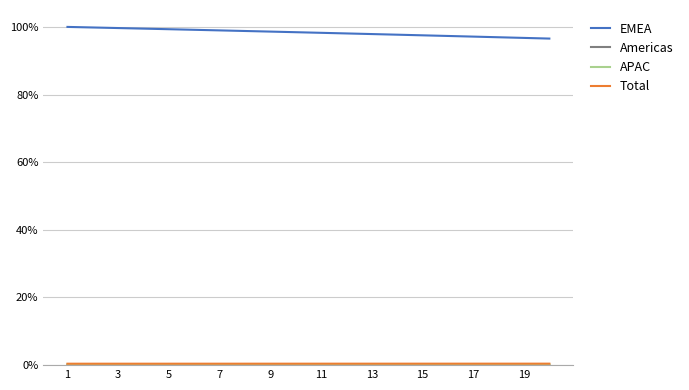

Does the chart display data point markers on the line(s)?

No